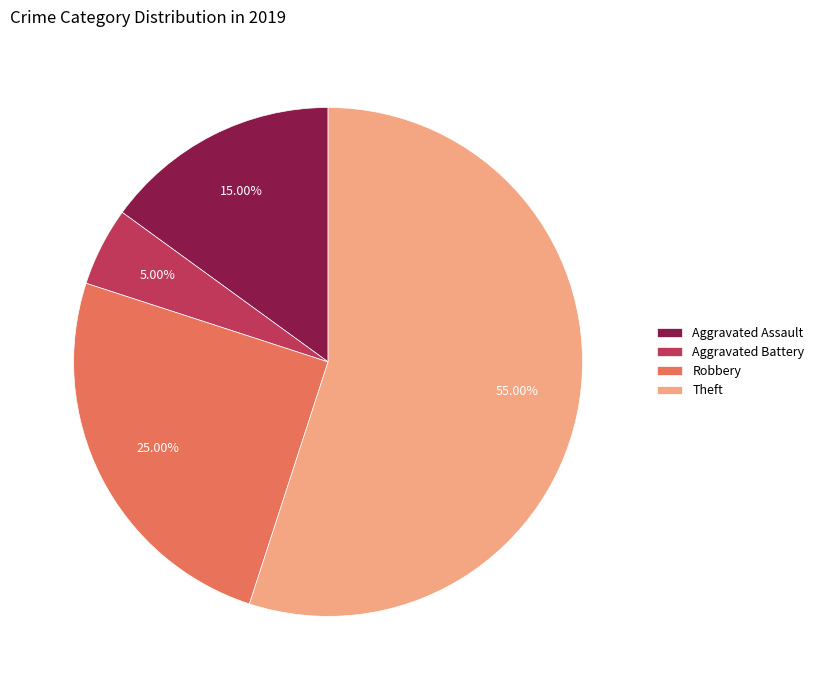

What is the total percentage of Aggravated Battery and Theft?

60.0%